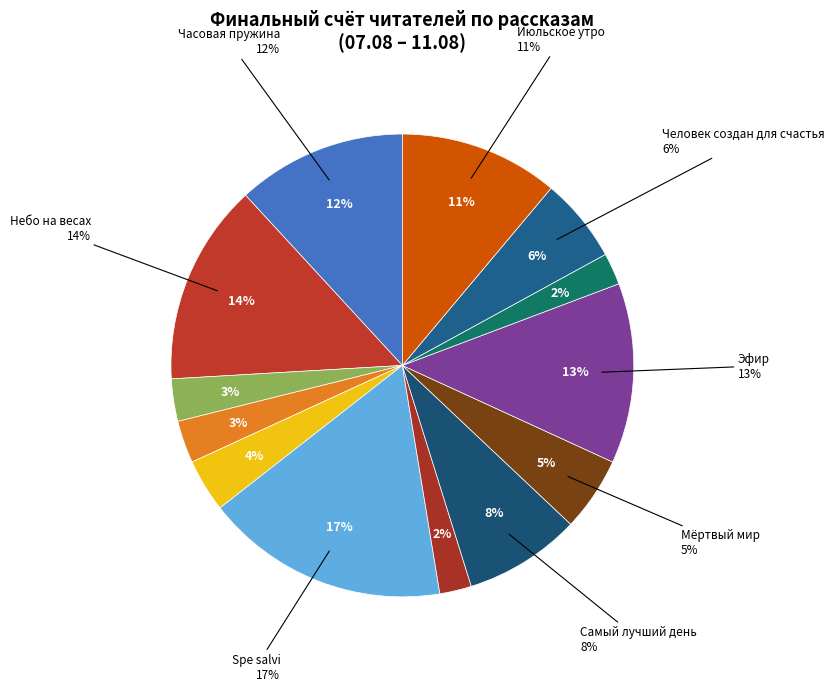

Rank the categories by value from highest to lowest.

Spe salvi, Небо на весах, Эфир, Часовая пружина, Июльское утро, Самый лучший день, Человек создан для счастья, Мёртвый мир, На этой планете красивые закаты, День, когда Земля опустела, Утимские яблоки, Возвращение в колыбель, Геном против бинома